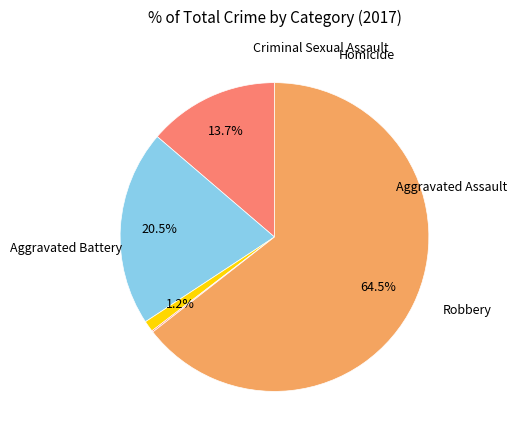

Is there any slice that represents more than half of the pie?

Yes